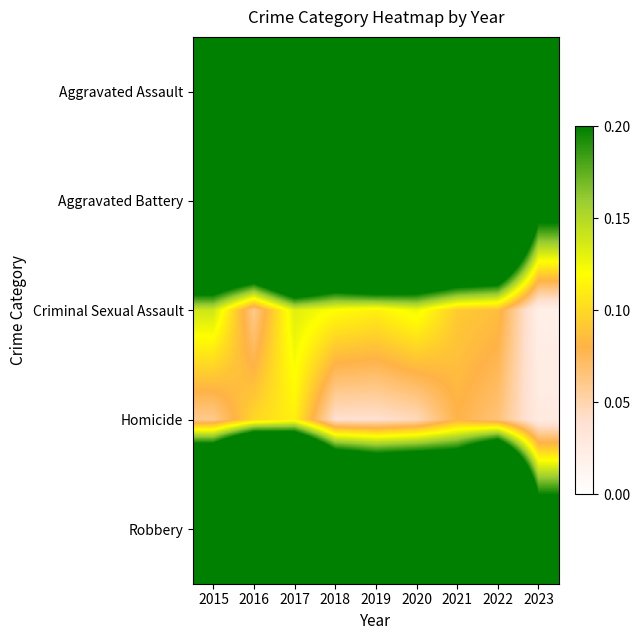

At which category is the sum across all series the highest?

2017